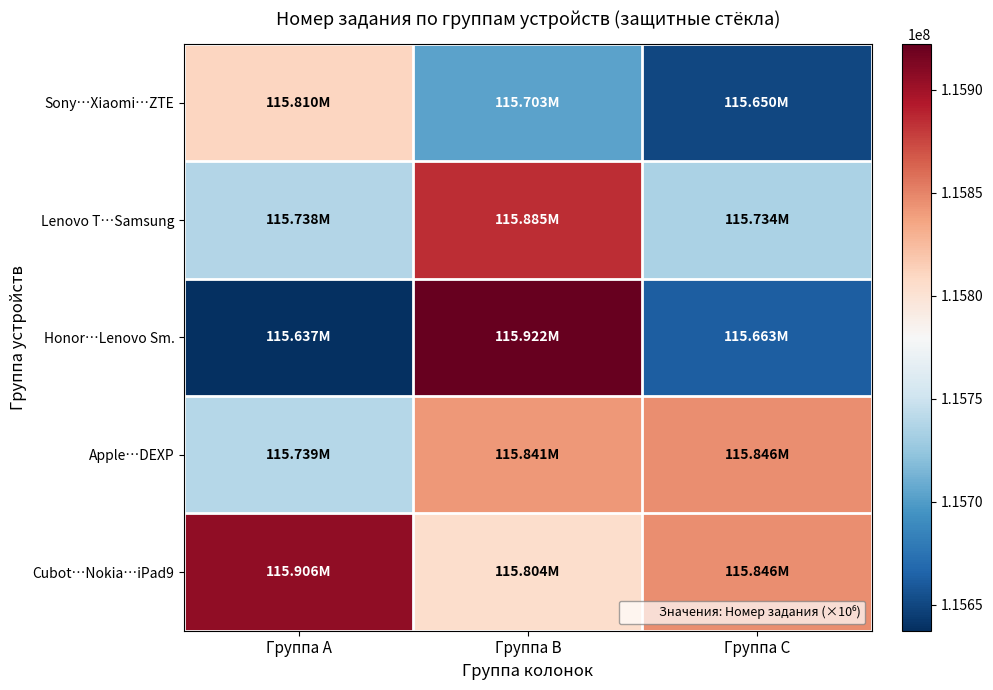

Reading left to right, list all the values displayed in this chart.

Cubot…Nokia…iPad9: Группа A=115906068	Группа B=115804186	Группа C=115846207
Apple…DEXP: Группа A=115738568	Группа B=115841232	Группа C=115845913
Honor…Lenovo Sm.: Группа A=115637334	Группа B=115922019	Группа C=115662581
Lenovo T…Samsung: Группа A=115738338	Группа B=115884564	Группа C=115734162
Sony…Xiaomi…ZTE: Группа A=115810429	Группа B=115703181	Группа C=115650132